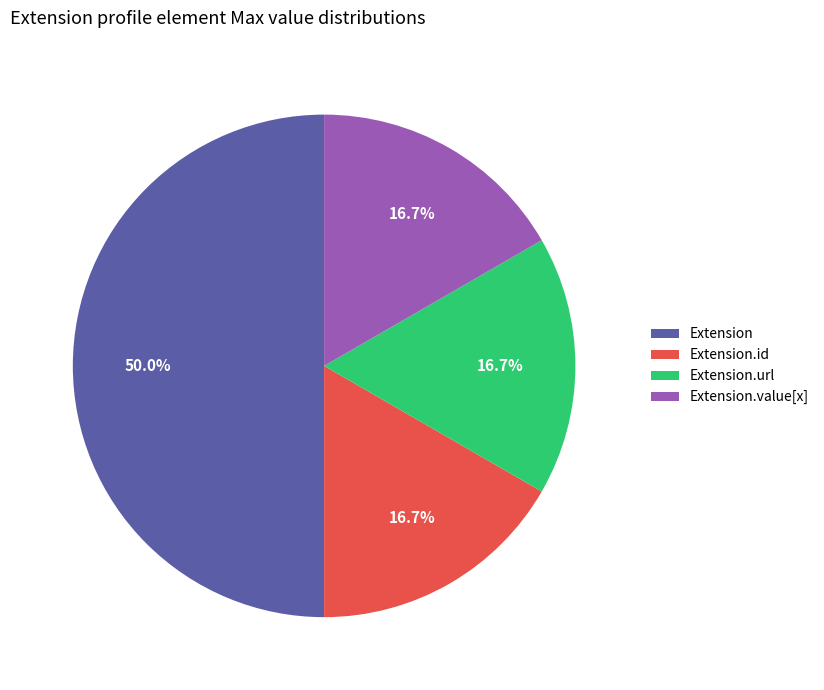

What is the largest slice in the pie chart?

Extension